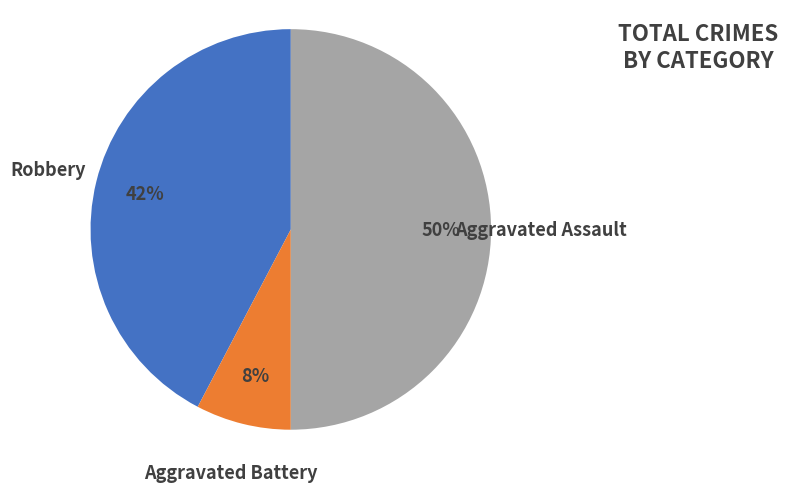

Approximately how many times larger is the value at Aggravated Assault compared to Robbery?

1.2